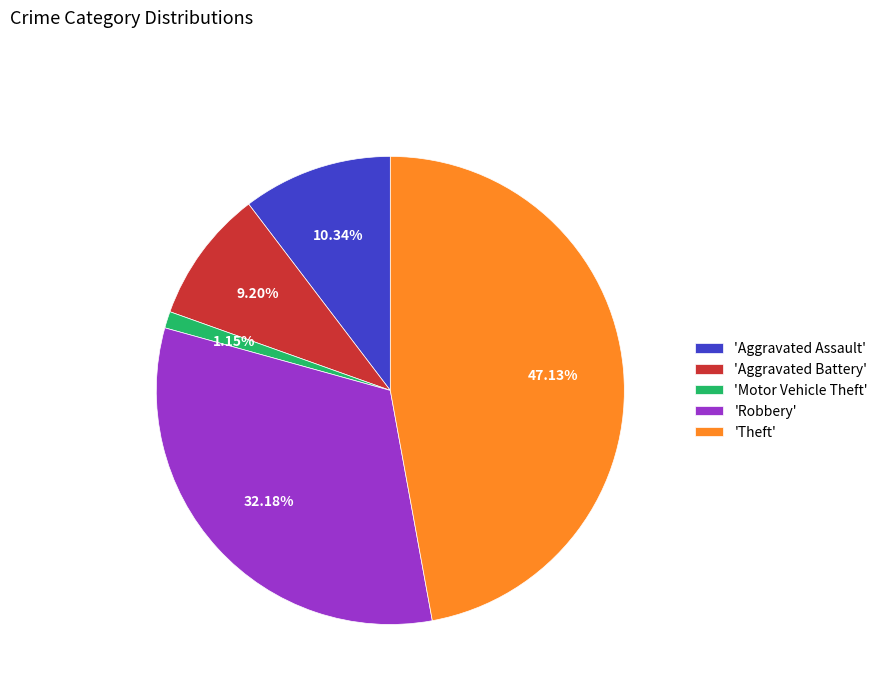

What is the ratio of the value at 'Theft' to the value at 'Aggravated Assault'?

4.6